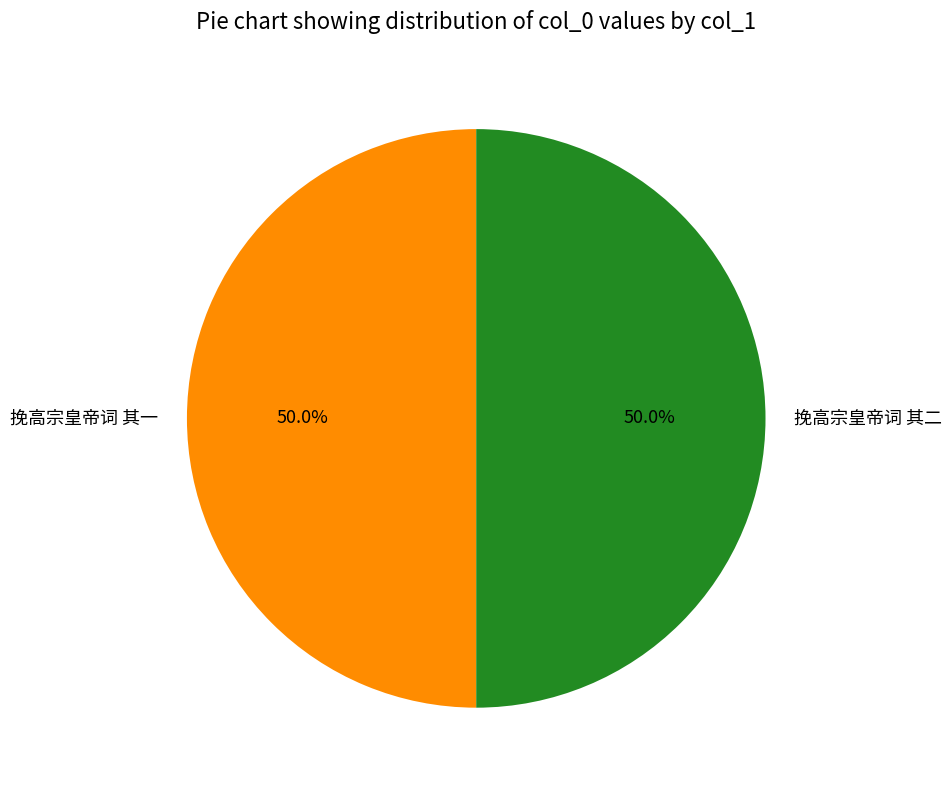

Combined, what portion of the pie is 挽高宗皇帝词 其二 and 挽高宗皇帝词 其一?

100.0%